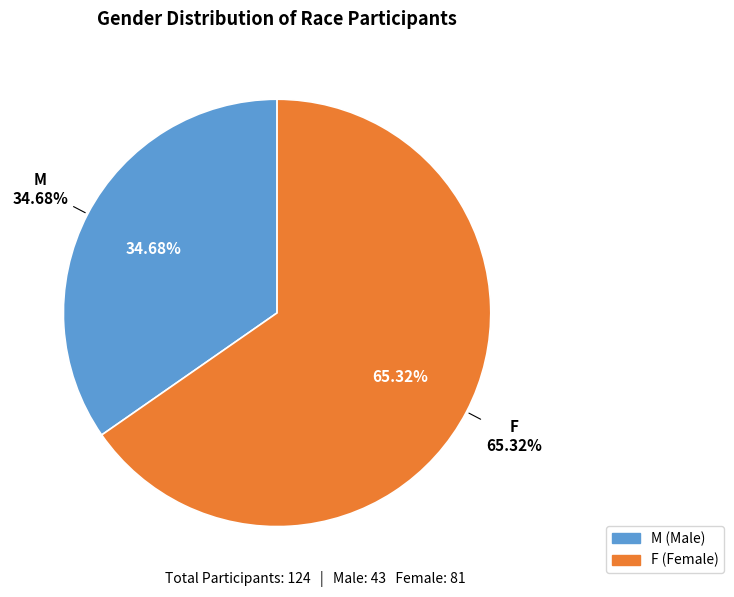

Count the number of slices in the pie.

2